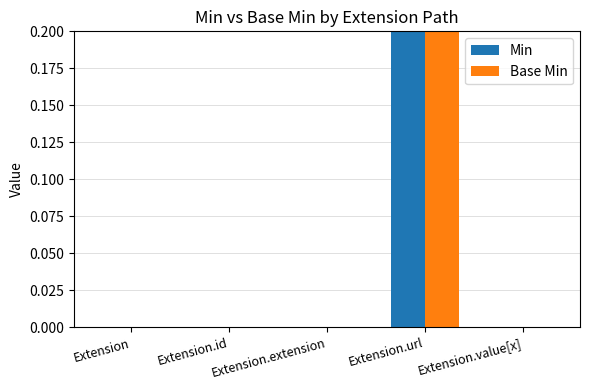

Count the number of categories in the chart.

5